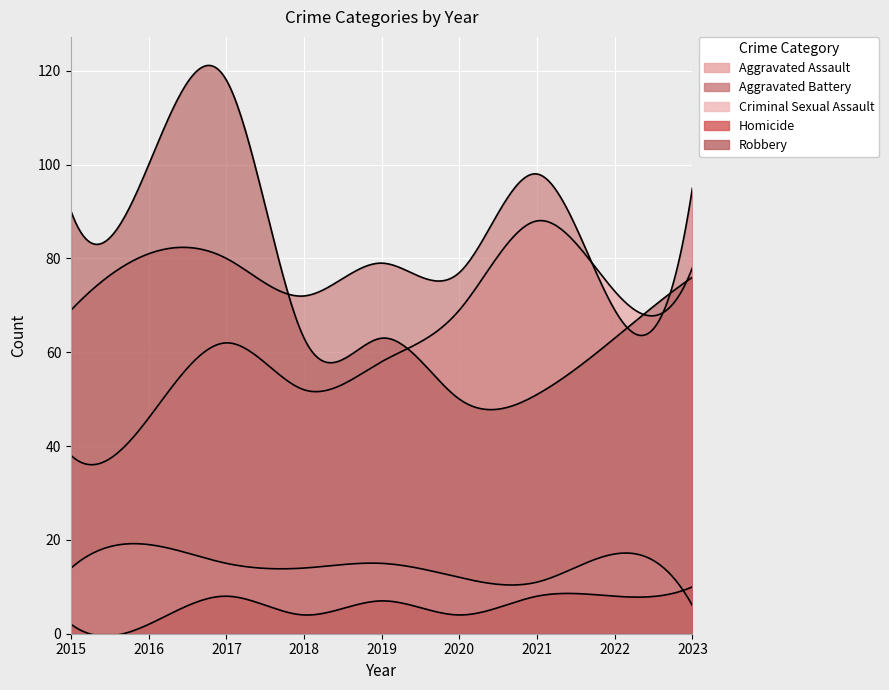

After their last crossing, which series has the higher values: Aggravated Battery or Aggravated Assault?

Aggravated Battery